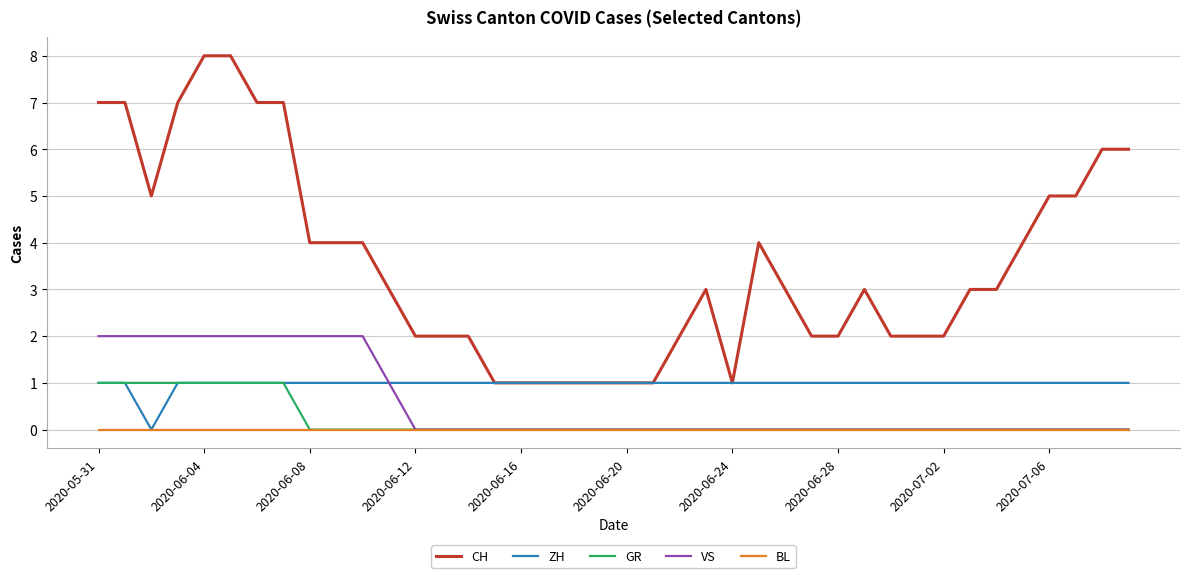

Which series has the largest range (max minus min)?

CH